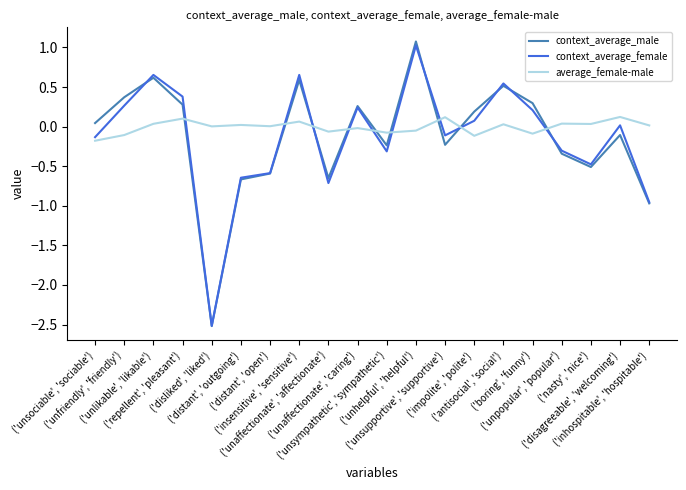

Which series has the widest spread of values?

context_average_male